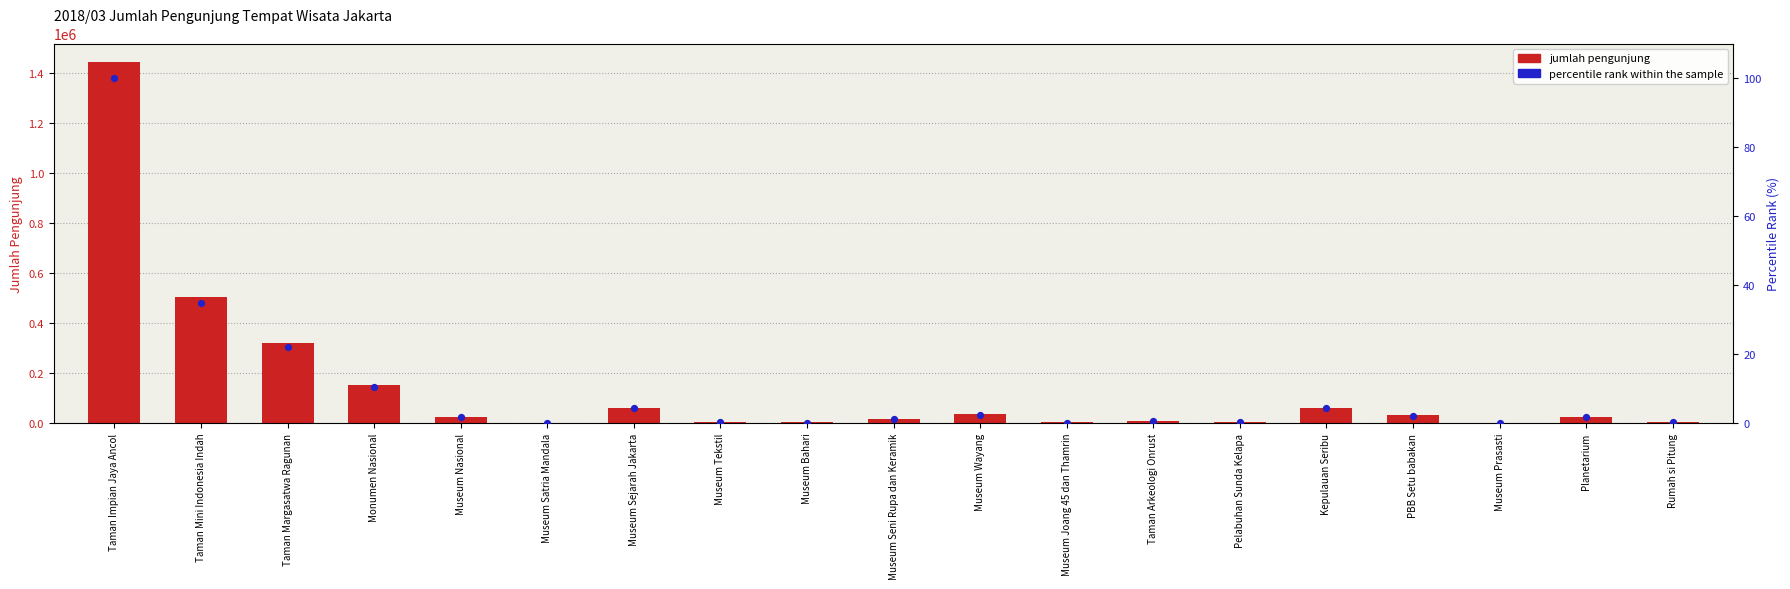

Which series reaches the minimum Y coordinate?

percentile rank within the sample